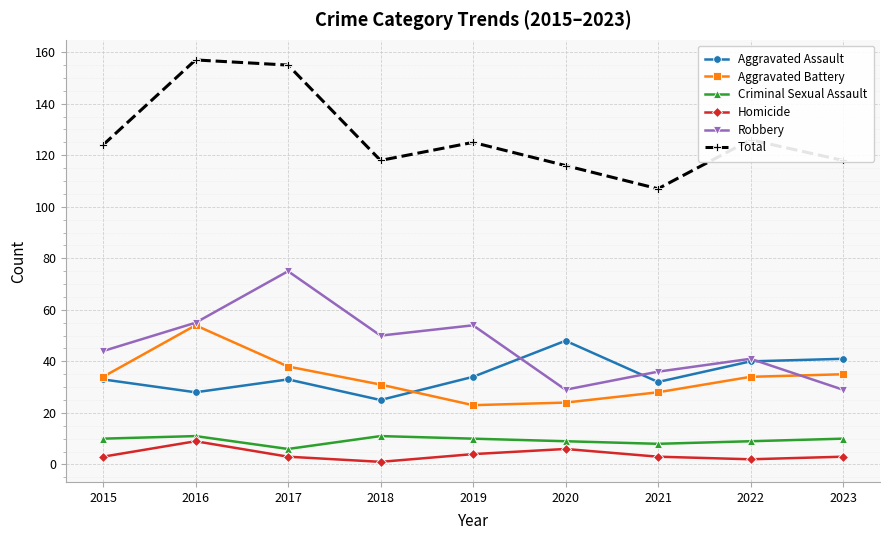

What is the difference between the maximum and minimum values in the Robbery series?

46